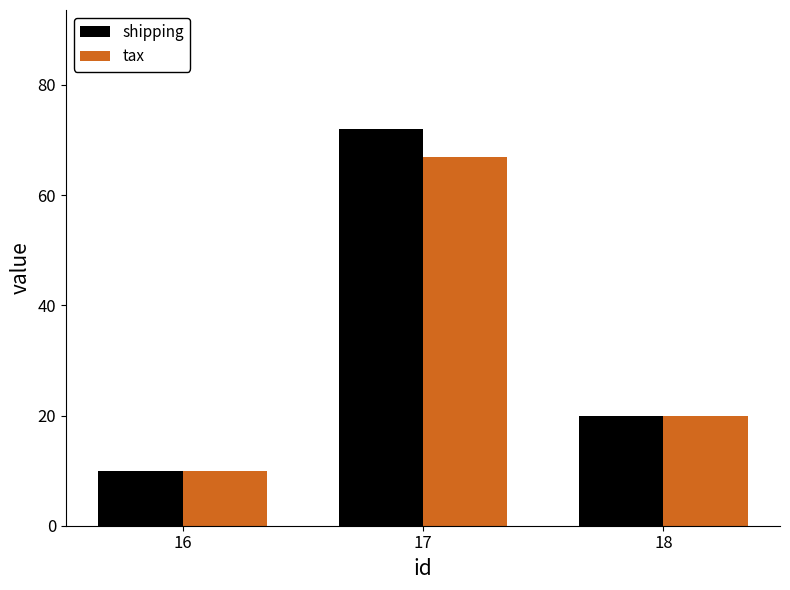

What are all the series names shown in the legend?

shipping, tax